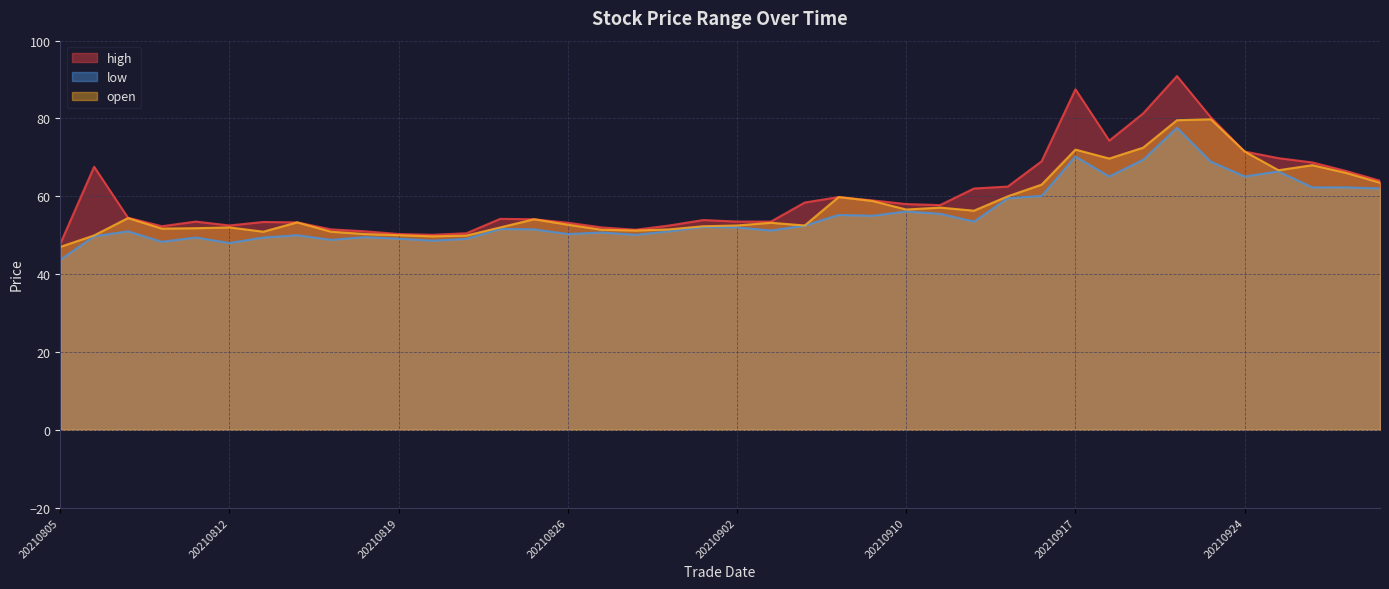

True or false: open and high intersect in this chart.

False